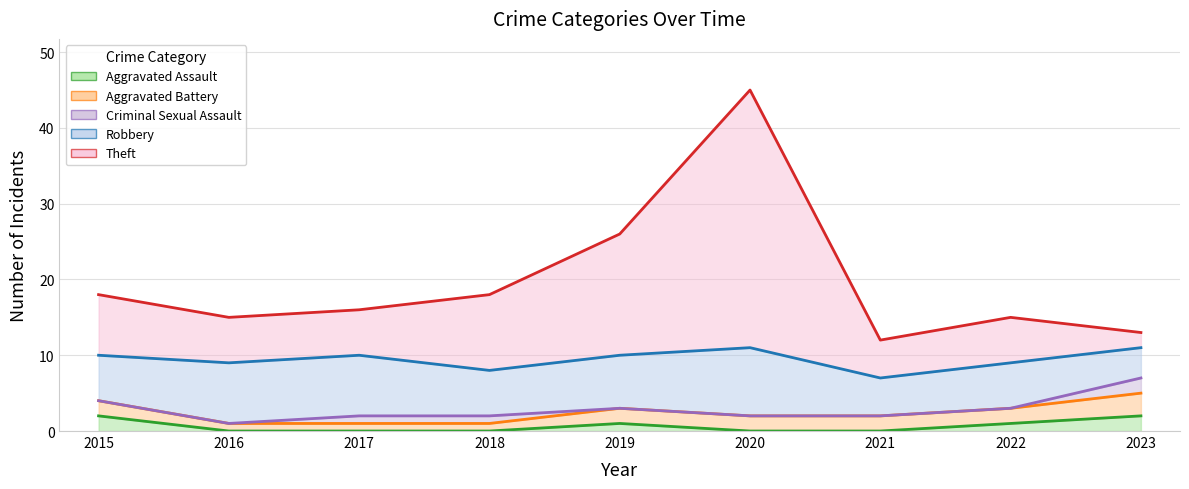

Count the Robbery values in the range 9 to 10.

5